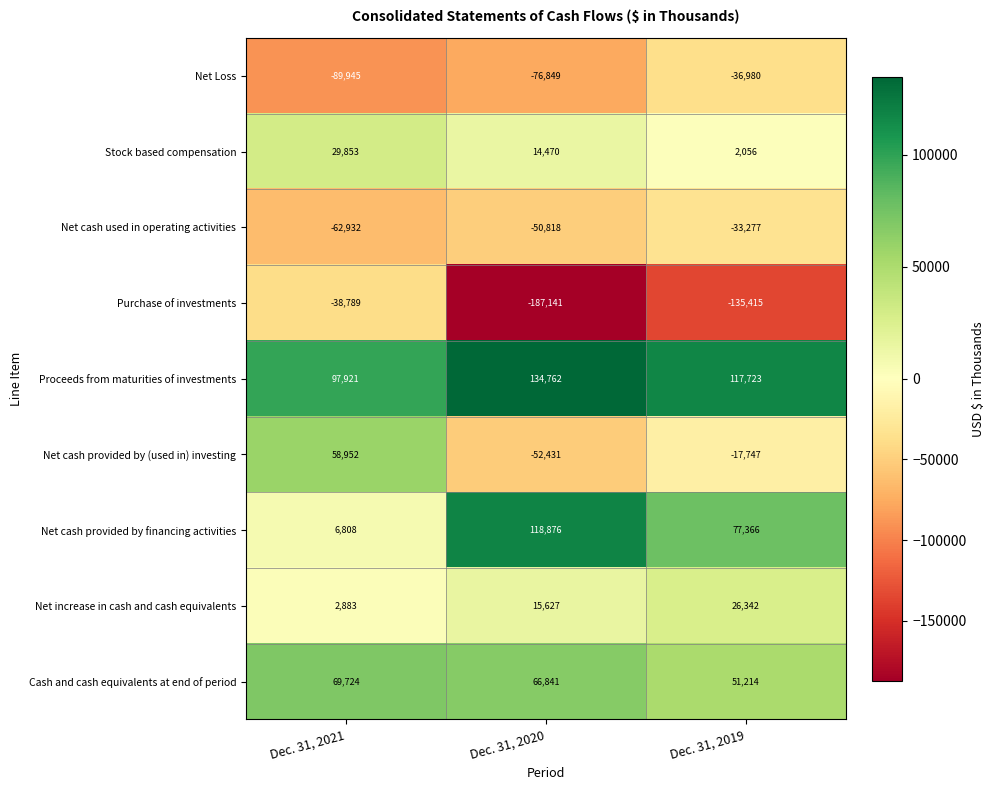

What is the total value across all series at Dec. 31, 2019?

51282